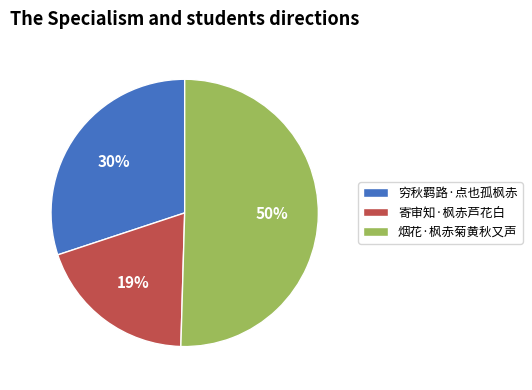

Does 烟花·枫赤菊黄秋又声 account for over 50% of the chart?

Yes